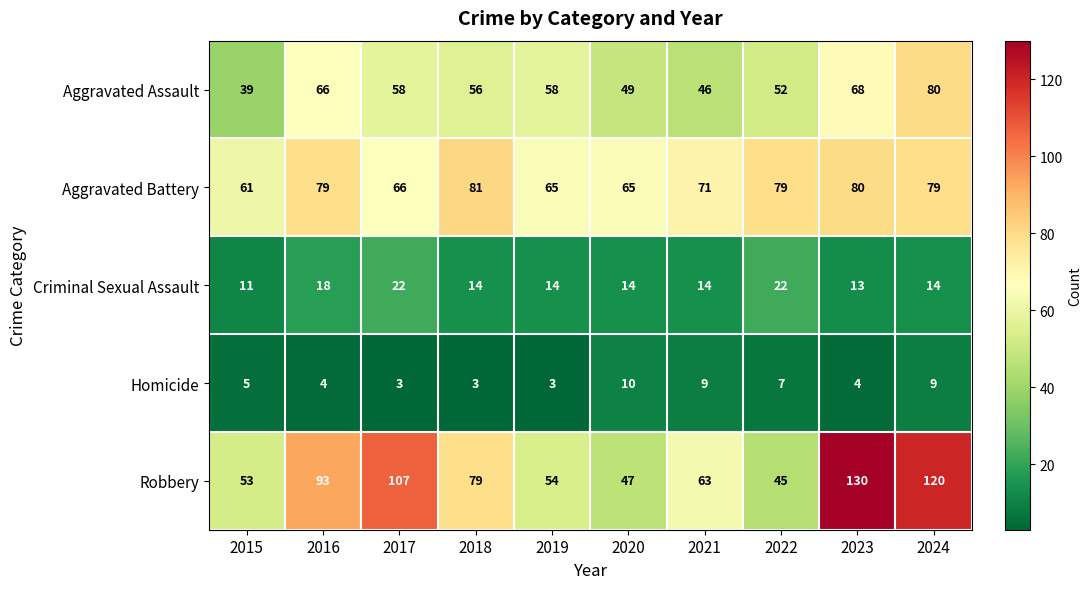

Is it true that Aggravated Battery equals 140 at 2018?

False